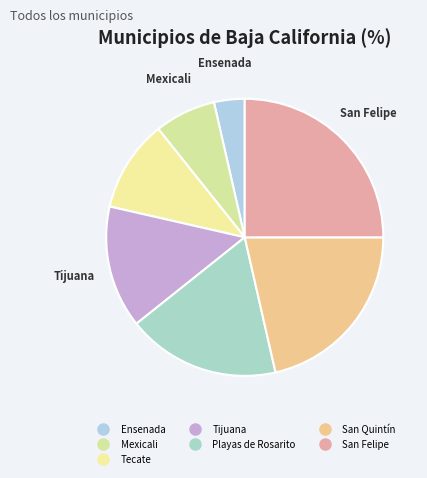

How many segments does this pie chart have?

7